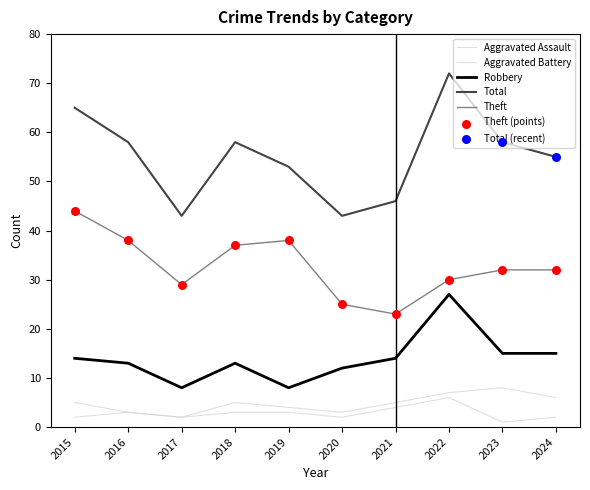

What is the total value across all series at 2024?

110